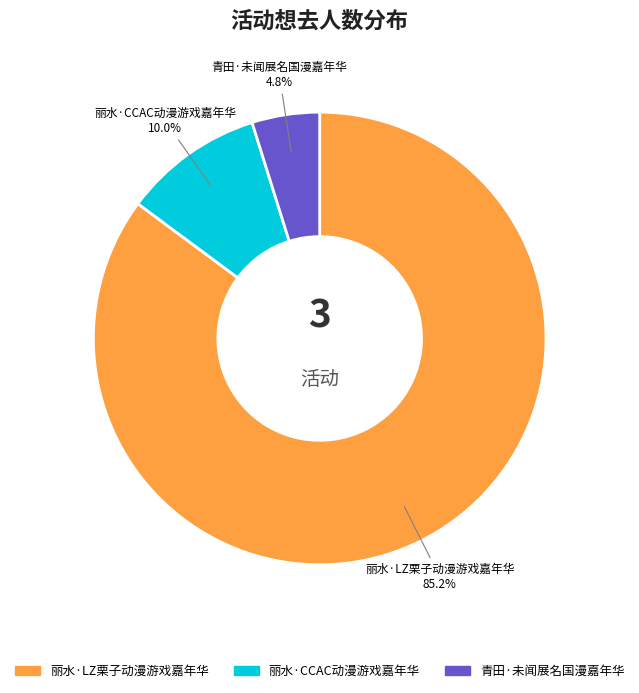

How much of the chart is everything except 丽水·LZ栗子动漫游戏嘉年华?

14.8%